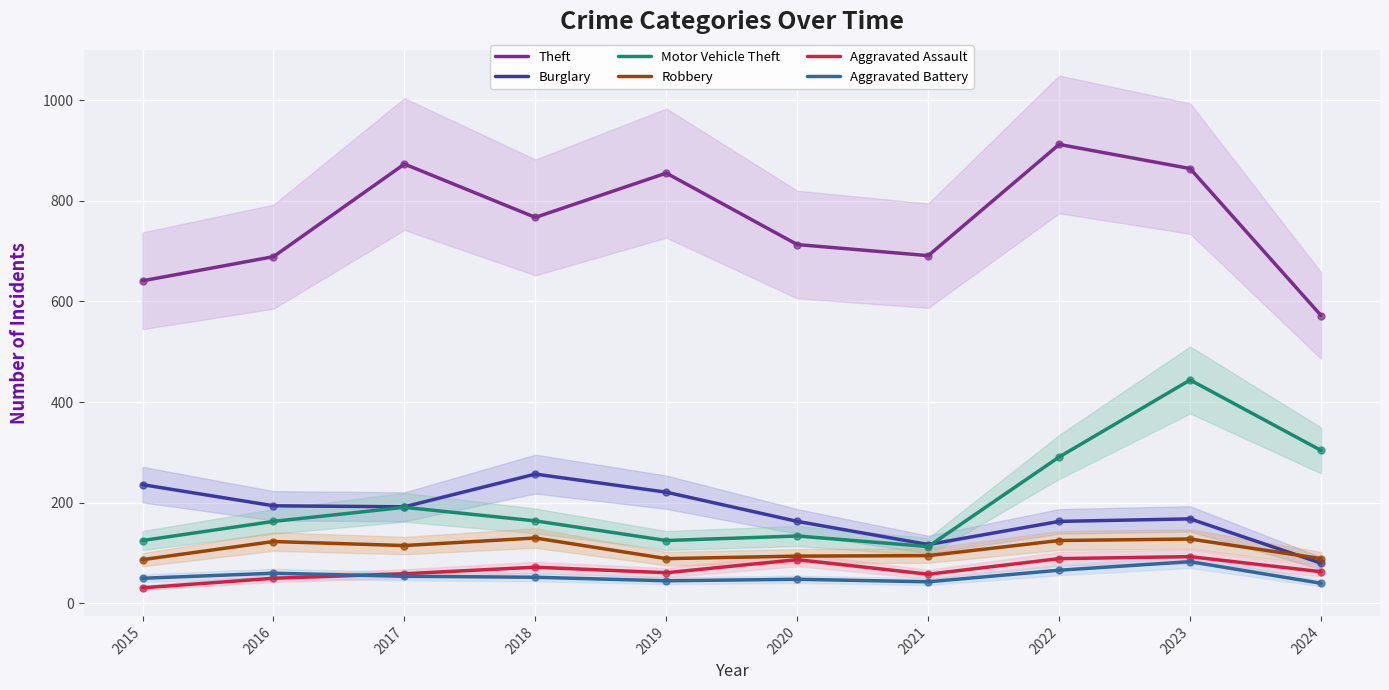

List the labels in order of Aggravated Battery value, smallest first.

2024, 2021, 2019, 2020, 2015, 2018, 2017, 2016, 2022, 2023